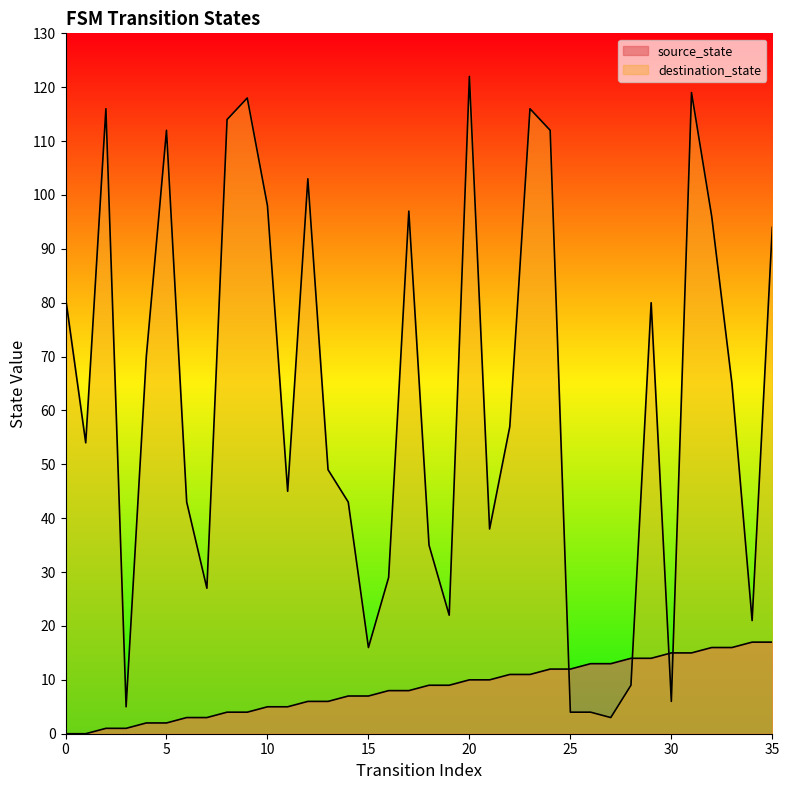

Is it true that source_state equals 2 at 9?

False